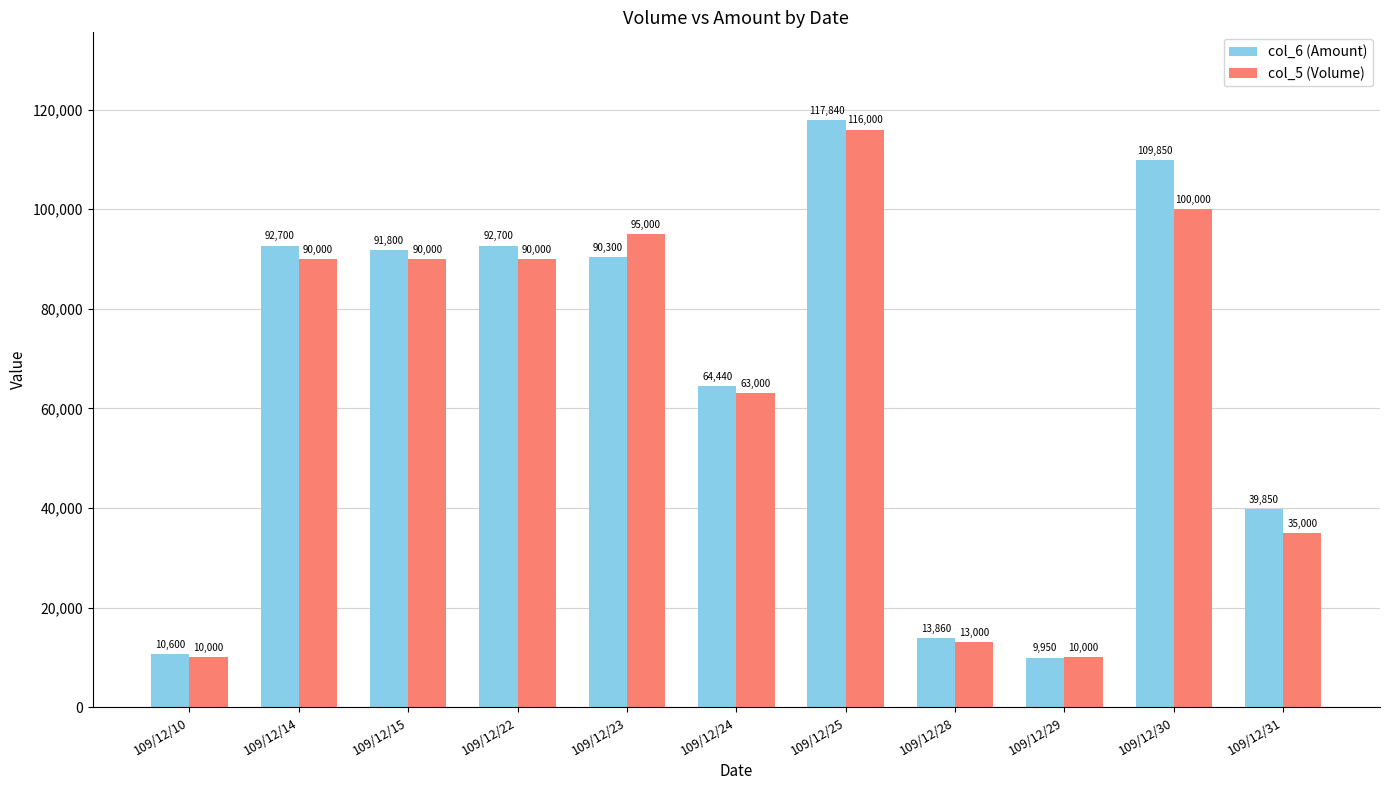

Which label corresponds to the smallest value in the chart?

109/12/29